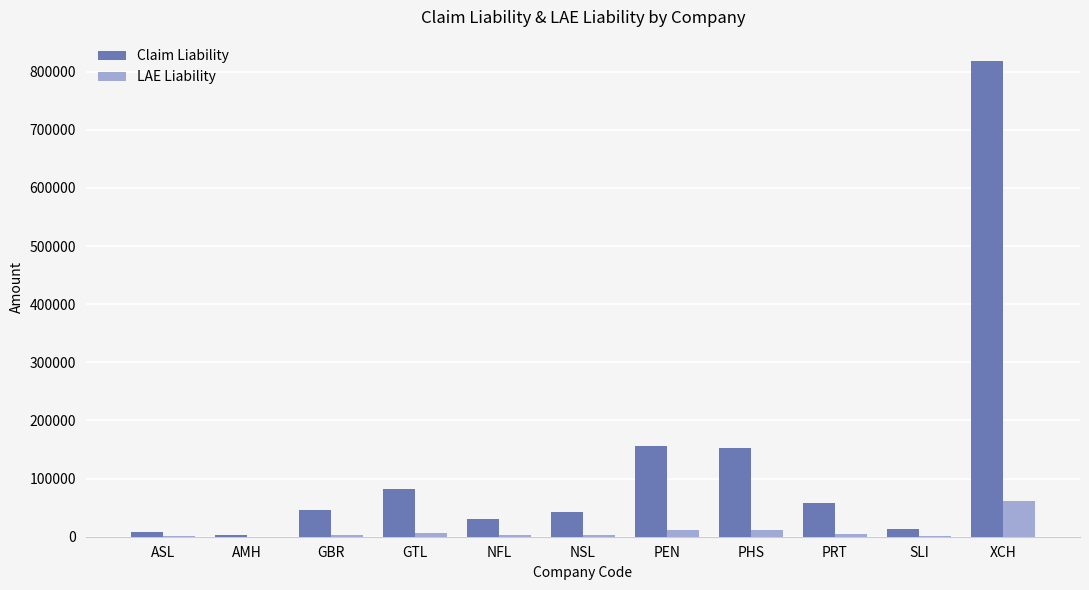

What is the sum of the Claim Liability values at XCH and PEN?

974409.2